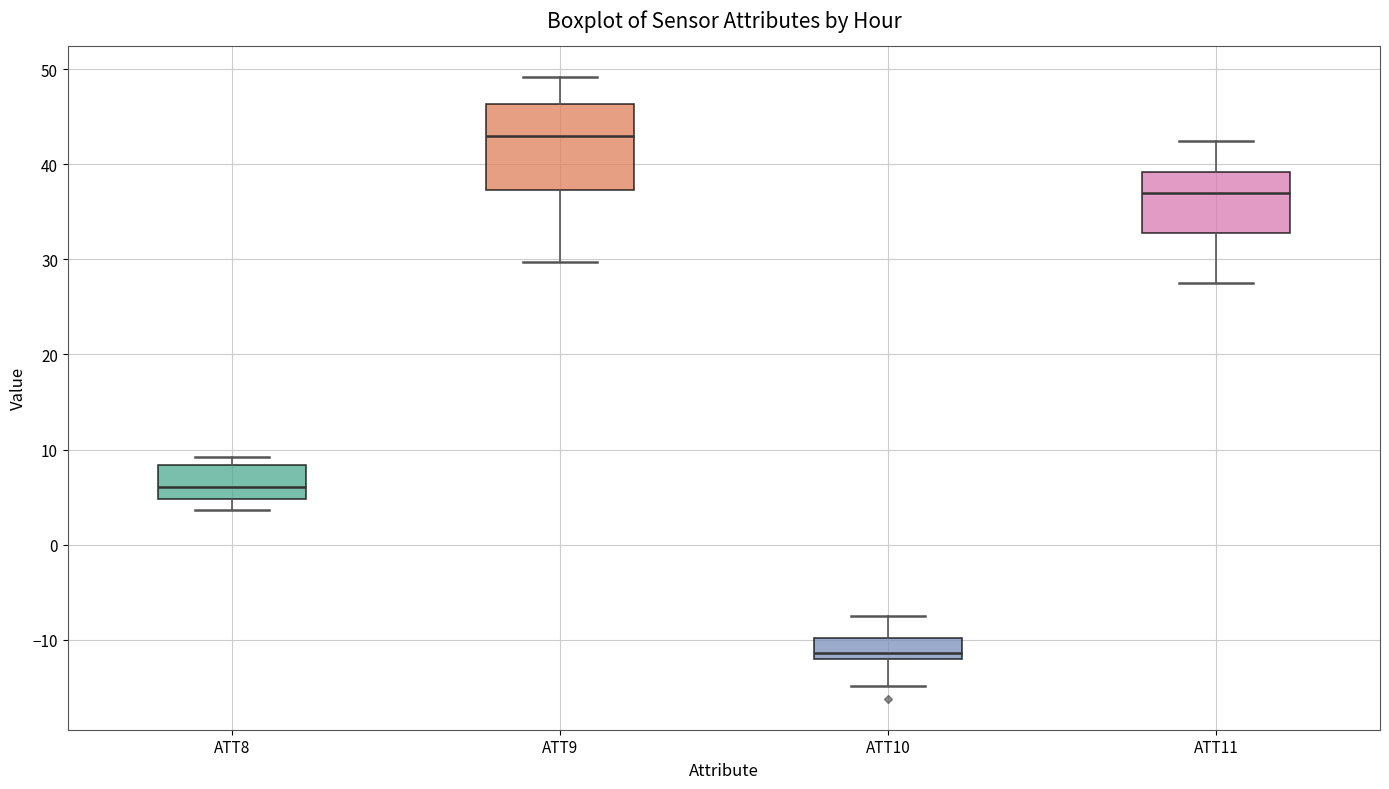

Reading left to right, read every box against the y-axis: the position of its median line, the range the box covers, and the ends of its whiskers. The values are not printed on the chart, so give them approximately, as read against the axis.

ATT8: median 6, box 5 to 8, whiskers 4 to 9
ATT9: median 43, box 37 to 46, whiskers 30 to 49
ATT10: median -11, box -12 to -10, whiskers -15 to -7
ATT11: median 37, box 33 to 39, whiskers 27 to 42